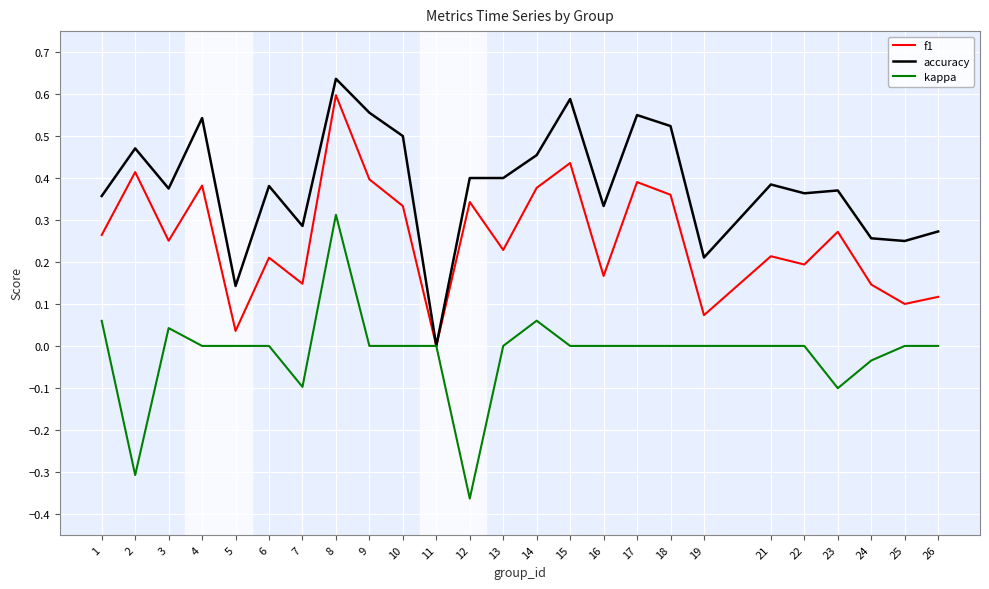

The accuracy series shows 0.6 at 15. True or false?

True